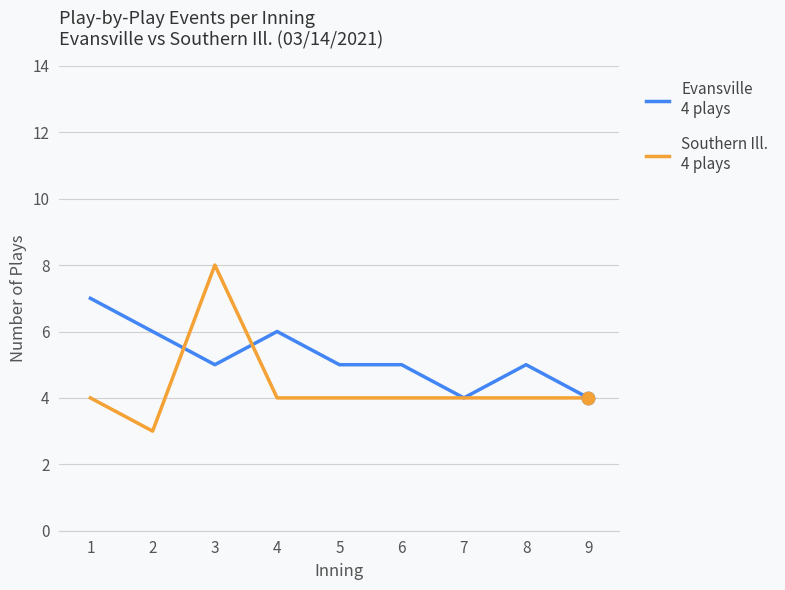

At which category is the sum across all series the highest?

3